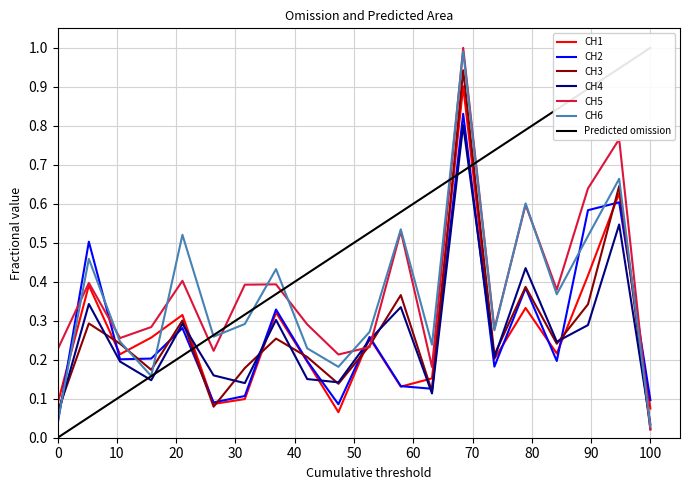

The value of CH1 at 0 is 0.0. True or false?

False